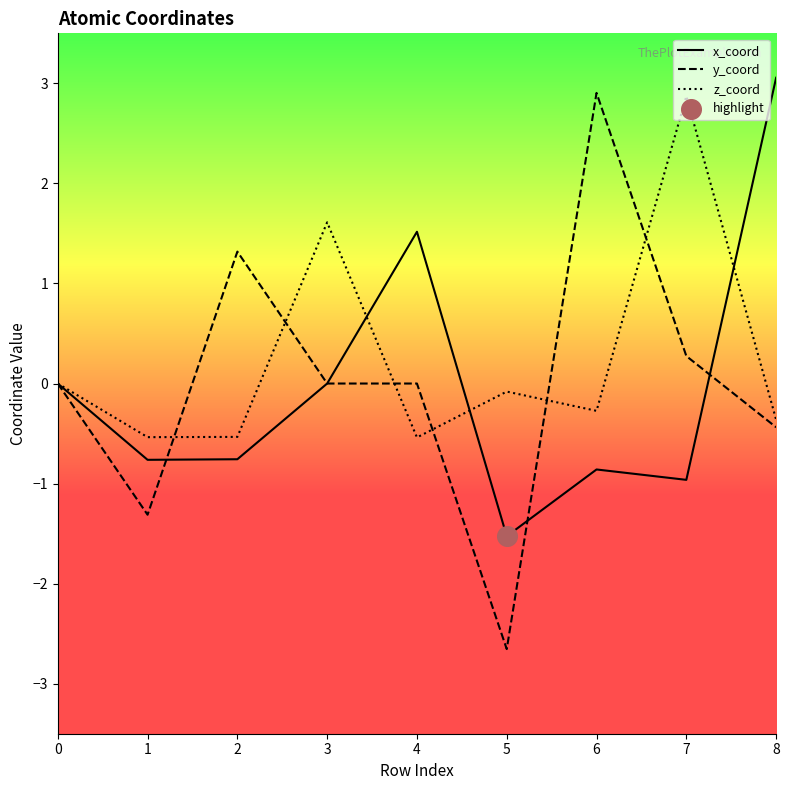

Which series has the largest range (max minus min)?

y_coord